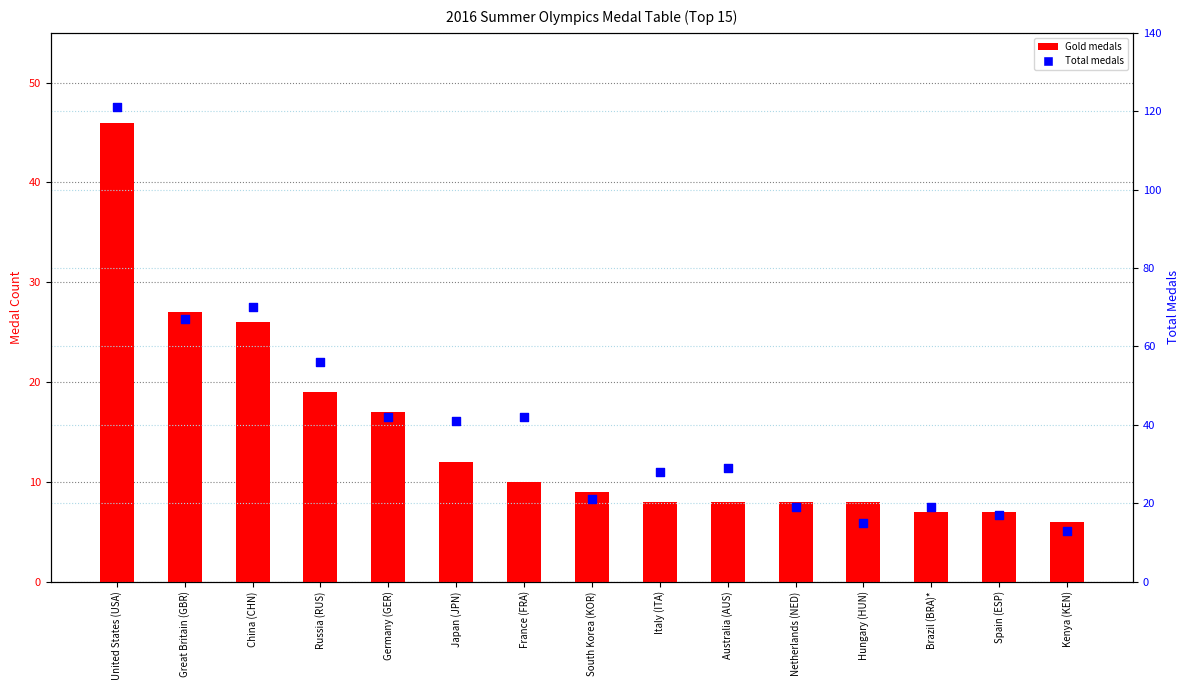

Which series has the largest total across all categories?

Total